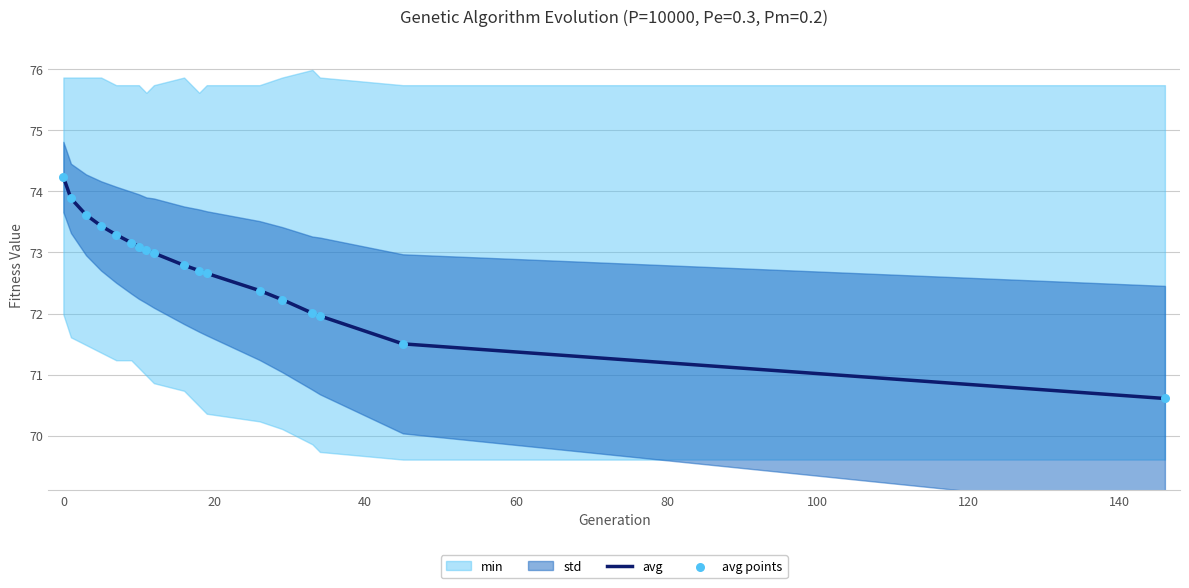

Is the value of avg at 14 greater than the value of avg points at 120?

No